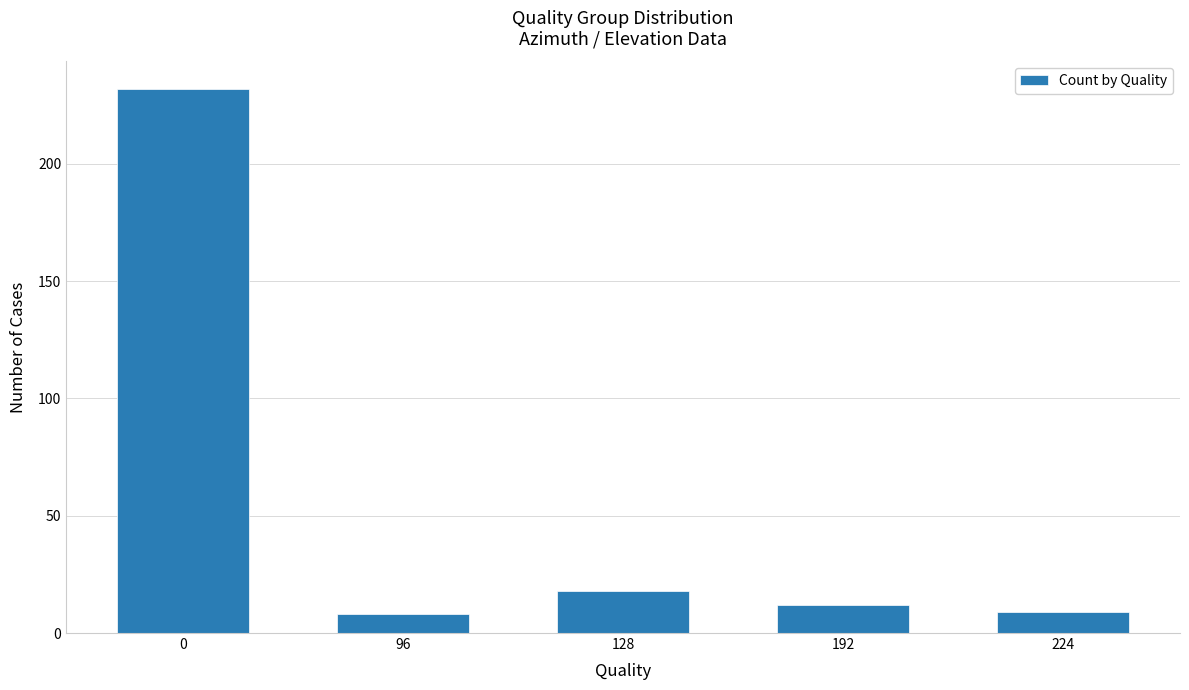

What is the maximum value shown in the chart?

232